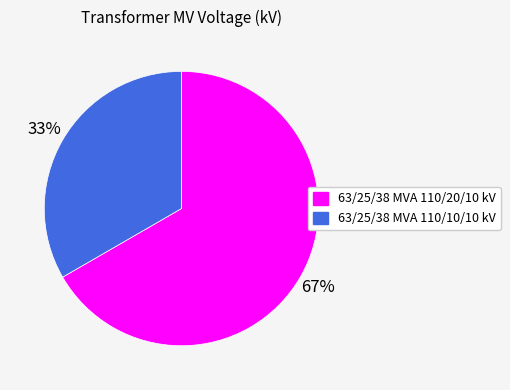

To the nearest percent, what portion does 63/25/38 MVA 110/10/10 kV represent?

33%